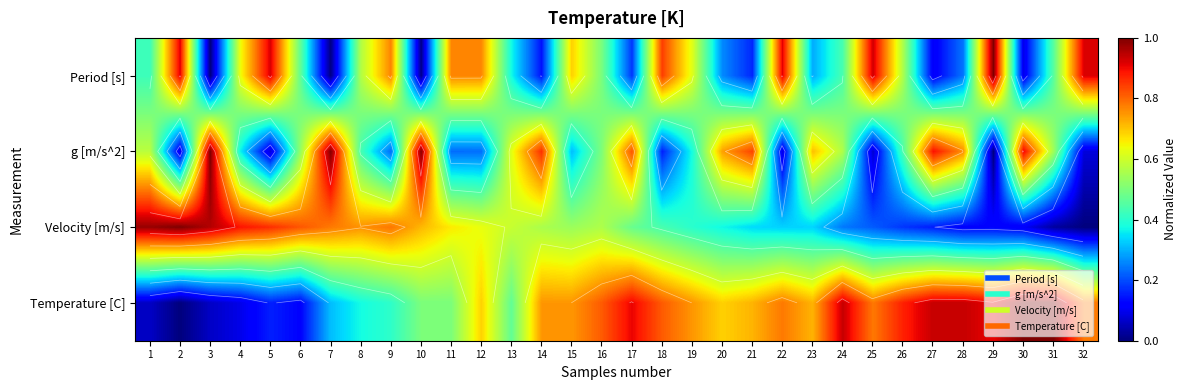

The Velocity [m/s] series shows 0.3 at 10. True or false?

False